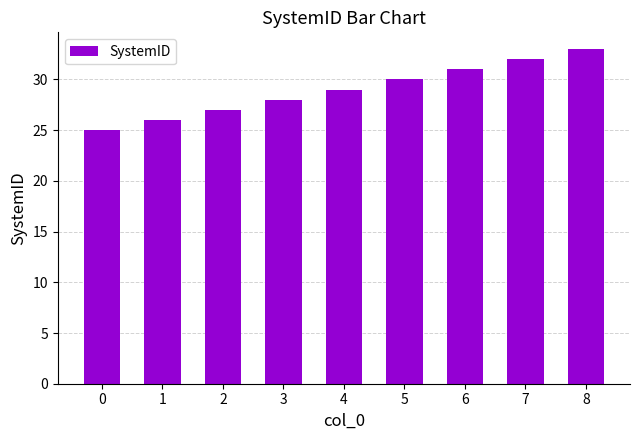

What is the difference between the values at 1 and 5?

4